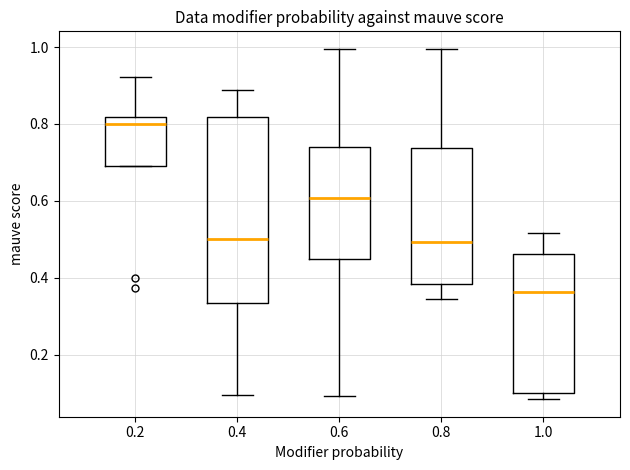

Reading left to right, read every box against the y-axis: the position of its median line, the range the box covers, and the ends of its whiskers. The values are not printed on the chart, so give them approximately, as read against the axis.

0.2: median 0.80, box 0.70 to 0.82, whiskers 0.70 to 0.92
0.4: median 0.50, box 0.34 to 0.82, whiskers 0.10 to 0.88
0.6: median 0.60, box 0.44 to 0.74, whiskers 0.10 to 1.00
0.8: median 0.50, box 0.38 to 0.74, whiskers 0.34 to 1.00
1.0: median 0.36, box 0.10 to 0.46, whiskers 0.08 to 0.52